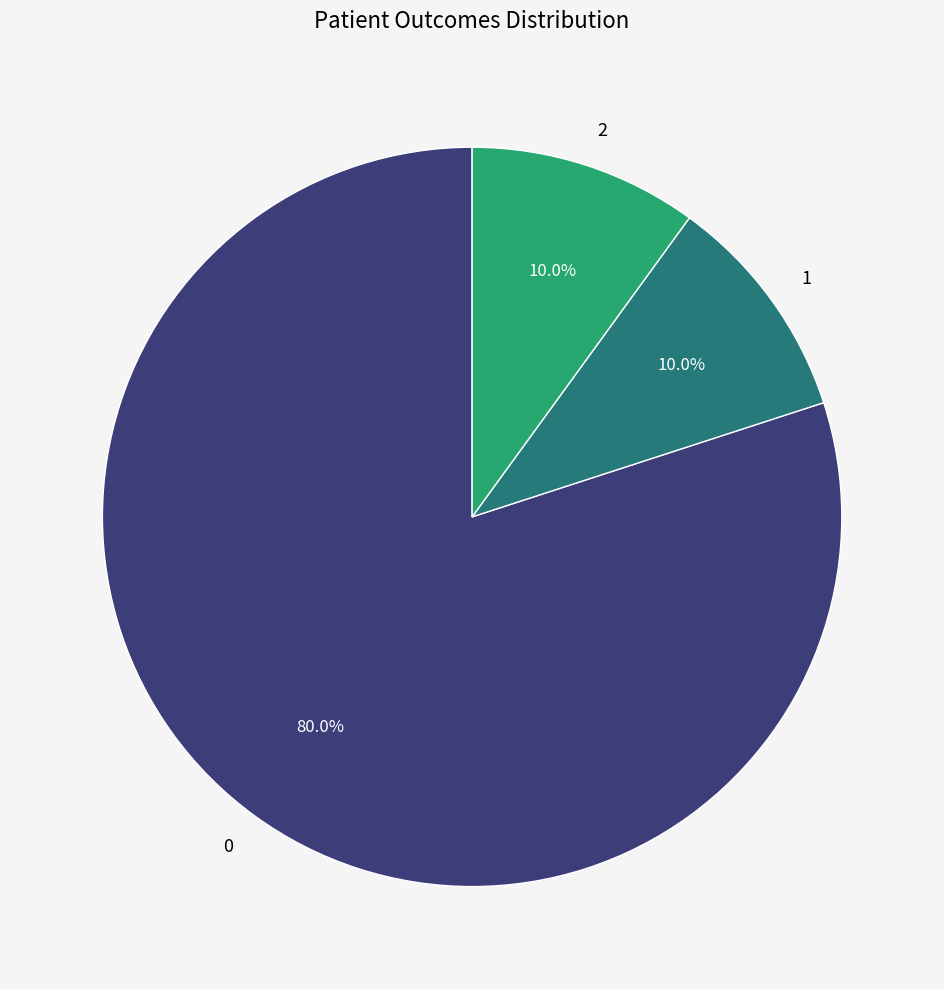

What portion of the pie excludes 1?

90.0%